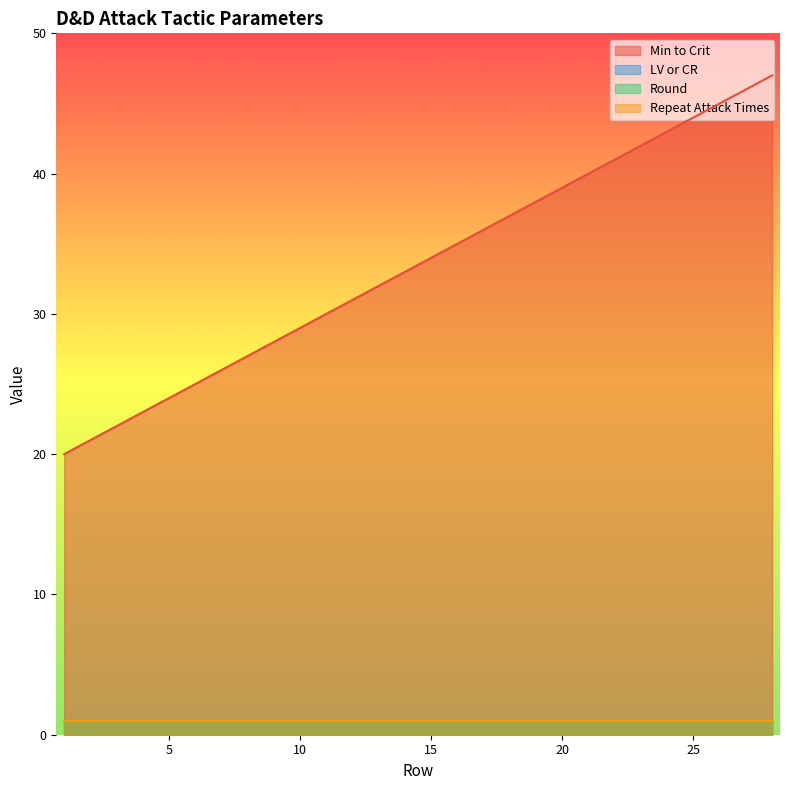

What is the maximum value for Repeat Attack Times?

1